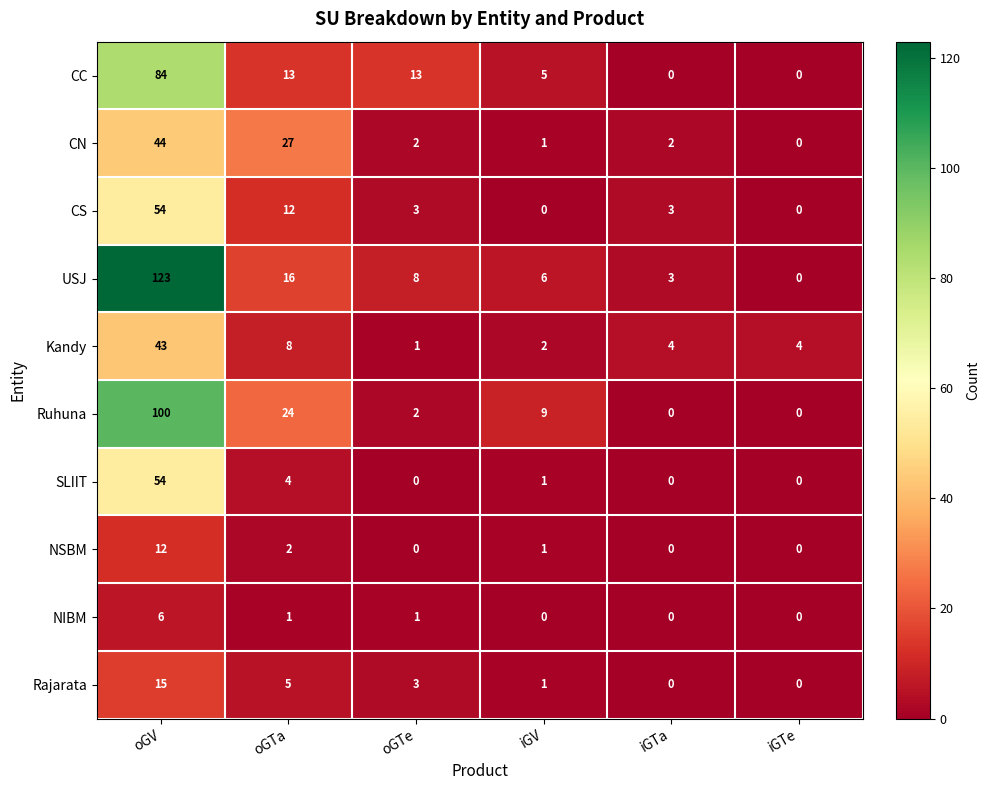

What is the highest value of the Kandy series?

43